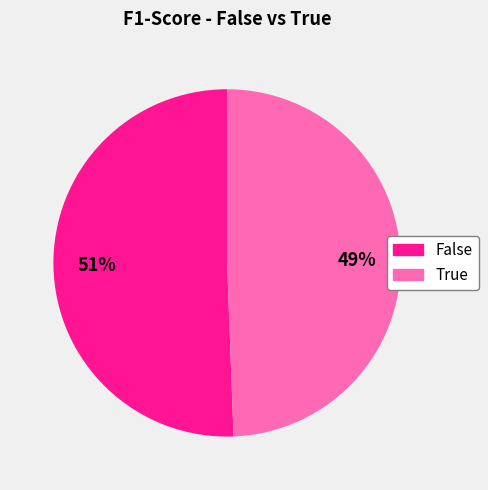

Combined, do False and True account for over 50%?

Yes